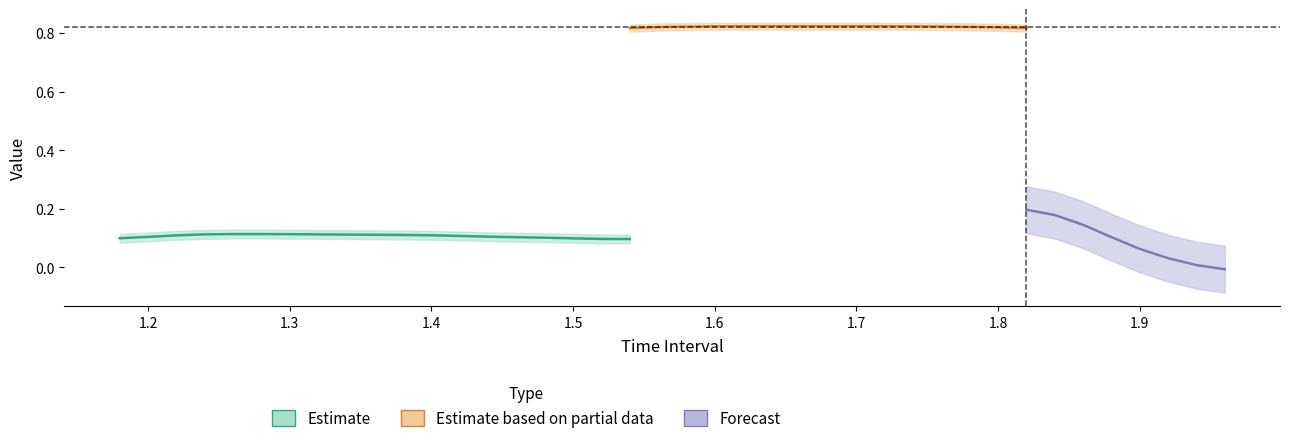

True or false: Z and Y intersect in this chart.

False